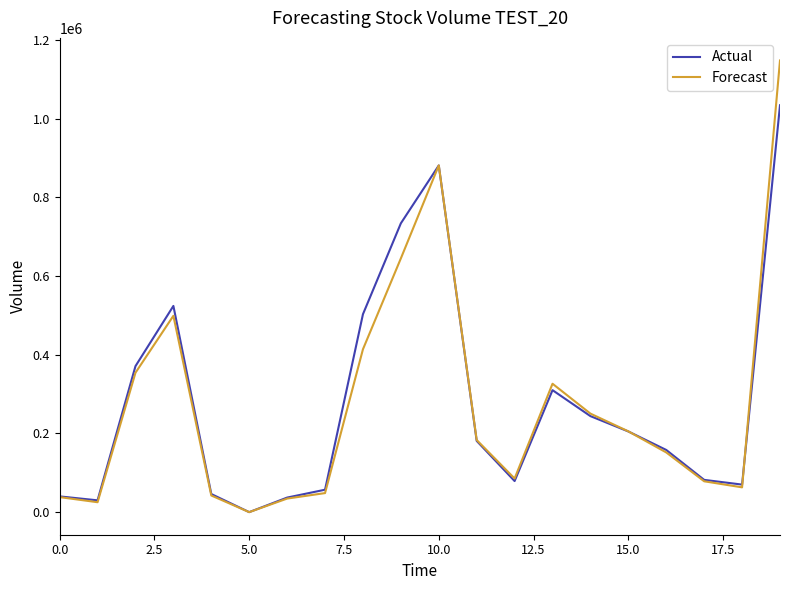

What is the difference between the second highest and minimum values in the Forecast series?

881100